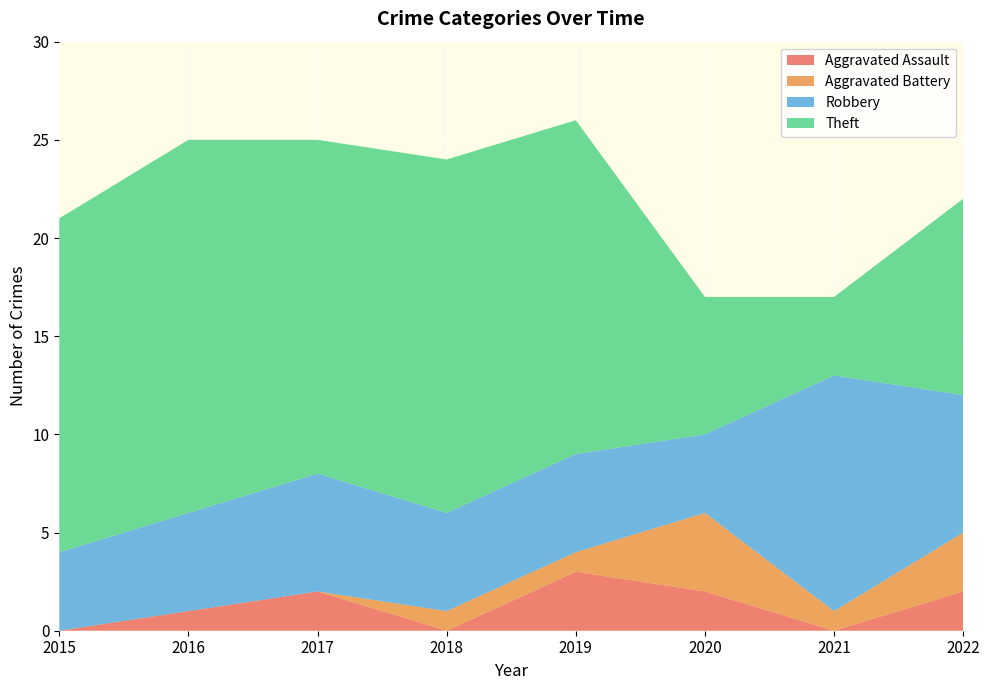

Reading right to left, what are all the values shown in this chart?

Aggravated Assault: 2	0	2	3	0	2	1	0
Aggravated Battery: 3	1	4	1	1	0	0	0
Robbery: 7	12	4	5	5	6	5	4
Theft: 10	4	7	17	18	17	19	17